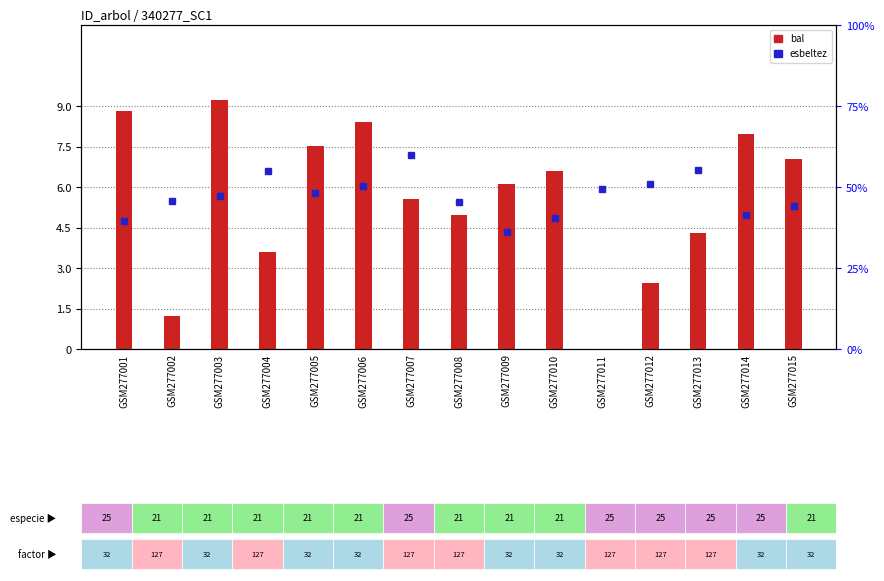

Is the value of bal at GSM277008 greater than the value of esbeltez at GSM277015?

No